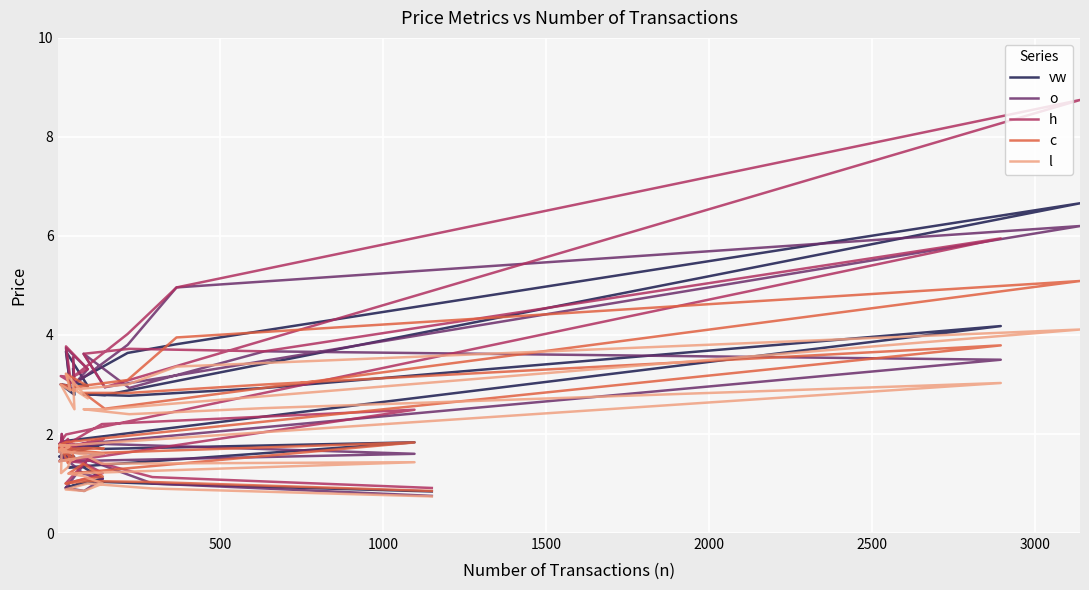

Reading right to left, extract all data points from this chart.

vw: 3.3	2.8	3.0	3.0	3.7	3.0	3.0	3.6	3.8	6.7	2.8	2.8	2.8	2.9	4.2	1.9	1.8	1.8	1.7	1.7	1.6	1.8	1.5	1.5	1.5	1.6	1.5	1.9	1.7	1.8	1.7	1.8	1.3	1.3	1.1	1.0	0.9	1.0	1.0	0.8
o: 3.5	2.9	3.0	2.9	3.7	3.3	3.0	3.8	5.0	6.2	2.9	3.6	2.9	3.7	3.5	1.8	1.8	1.9	1.7	1.7	1.6	1.6	1.4	1.7	1.8	1.5	1.5	2.0	1.8	1.8	1.8	1.6	1.4	1.2	1.1	0.8	0.9	1.5	1.0	0.8
h: 3.5	3.0	3.2	3.1	3.8	3.3	3.2	4.0	5.0	8.7	2.9	3.6	3.7	3.7	6.0	2.0	1.8	1.9	1.7	1.7	1.7	1.9	1.7	1.8	1.8	1.9	1.7	2.0	1.8	2.0	2.2	2.5	1.4	1.4	1.2	1.1	1.0	1.5	1.1	0.9
c: 3.0	2.9	3.0	3.0	3.2	3.0	3.0	3.1	4.0	5.1	2.5	2.8	2.8	3.0	3.8	1.8	1.8	1.8	1.7	1.7	1.7	1.7	1.7	1.5	1.7	1.4	1.7	1.7	1.7	1.6	1.6	1.8	1.2	1.4	1.1	1.1	1.0	1.1	1.0	0.8
l: 3.0	2.5	3.0	2.9	3.2	2.7	2.9	3.0	3.4	4.1	2.5	2.5	2.4	2.5	3.0	1.8	1.8	1.7	1.7	1.7	1.6	1.6	1.4	1.5	1.5	1.3	1.2	1.7	1.7	1.6	1.4	1.4	1.2	1.1	1.0	0.8	0.9	1.0	0.9	0.7